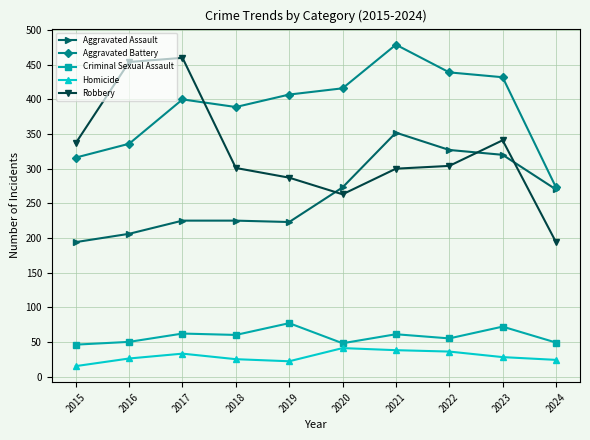

Where is the first local minimum for Aggravated Battery?

2018